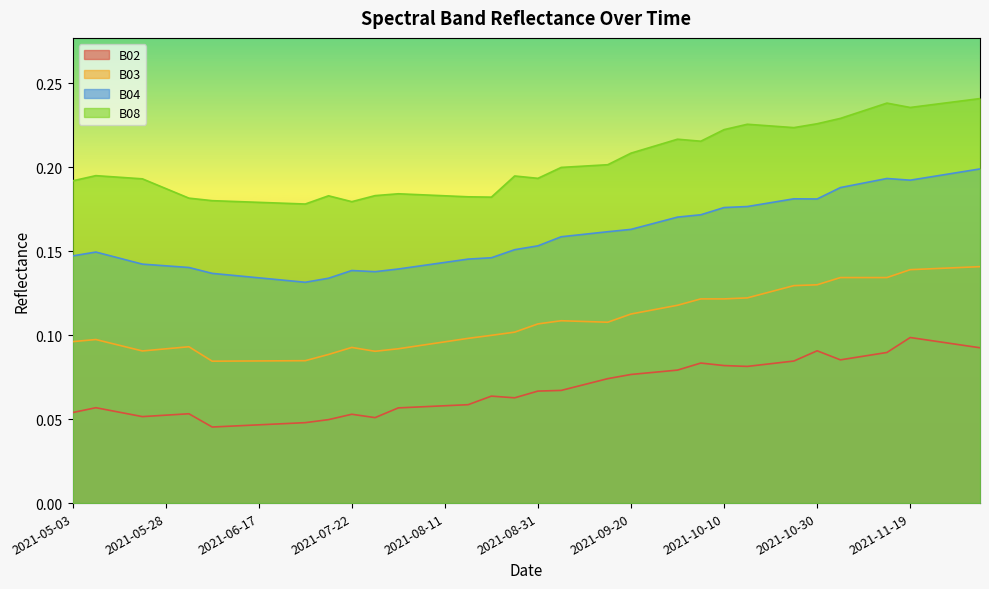

Between 2021-08-06 and 2021-08-21, which series saw the biggest shift?

B02